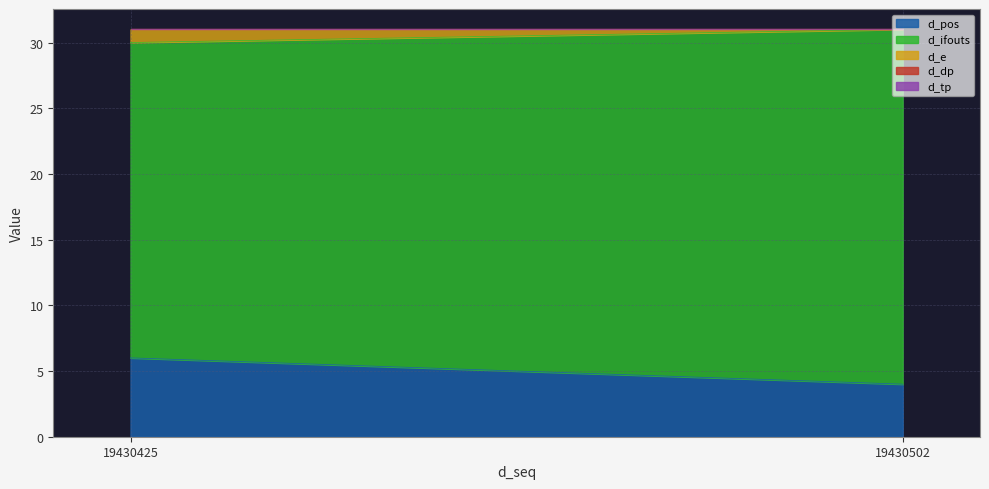

Reading right to left, extract all data points from this chart.

d_pos: 19430502=4	19430425=6
d_ifouts: 19430502=27	19430425=24
d_e: 19430502=0	19430425=1
d_dp: 19430502=0	19430425=0
d_tp: 19430502=0	19430425=0